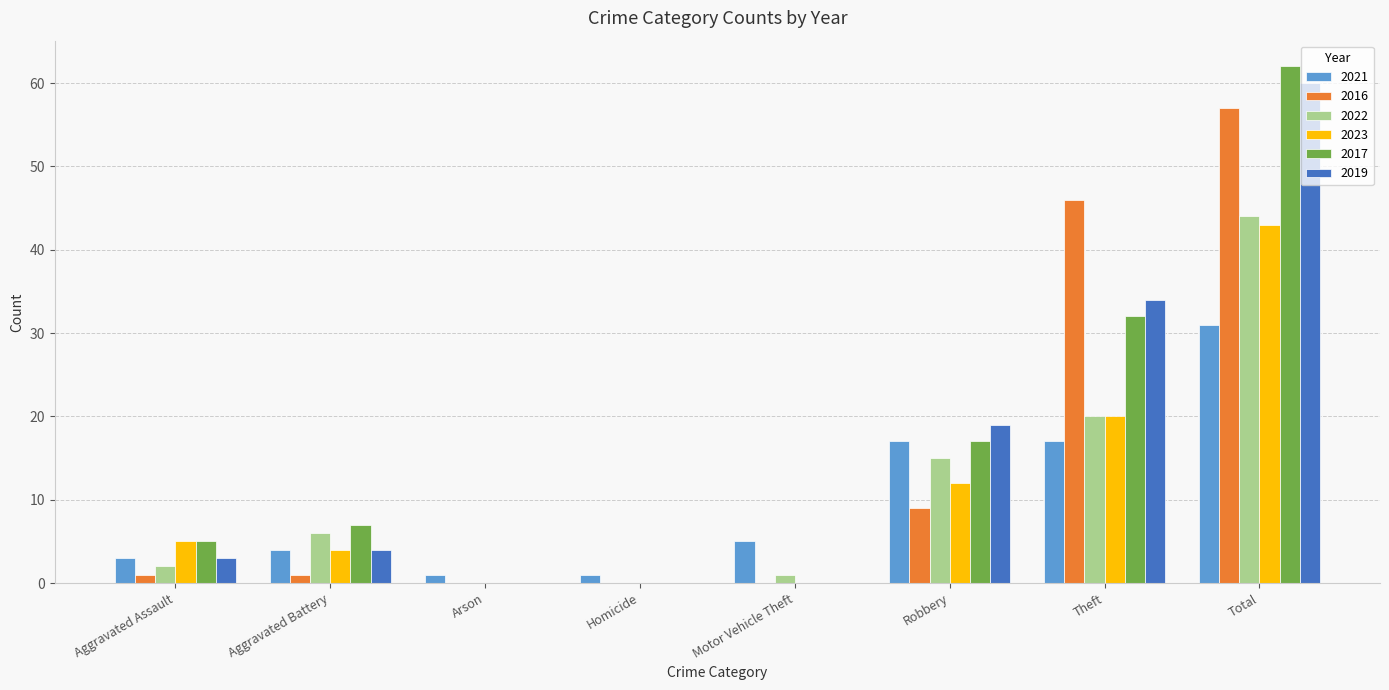

What is the total value across all series at Robbery?

89